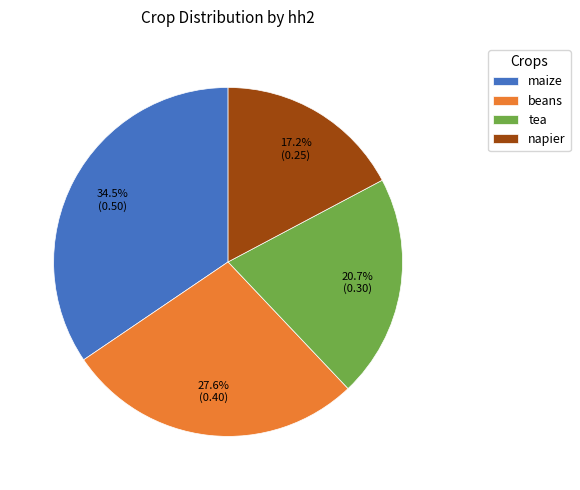

True or false: tea accounts for 27% of the total.

False